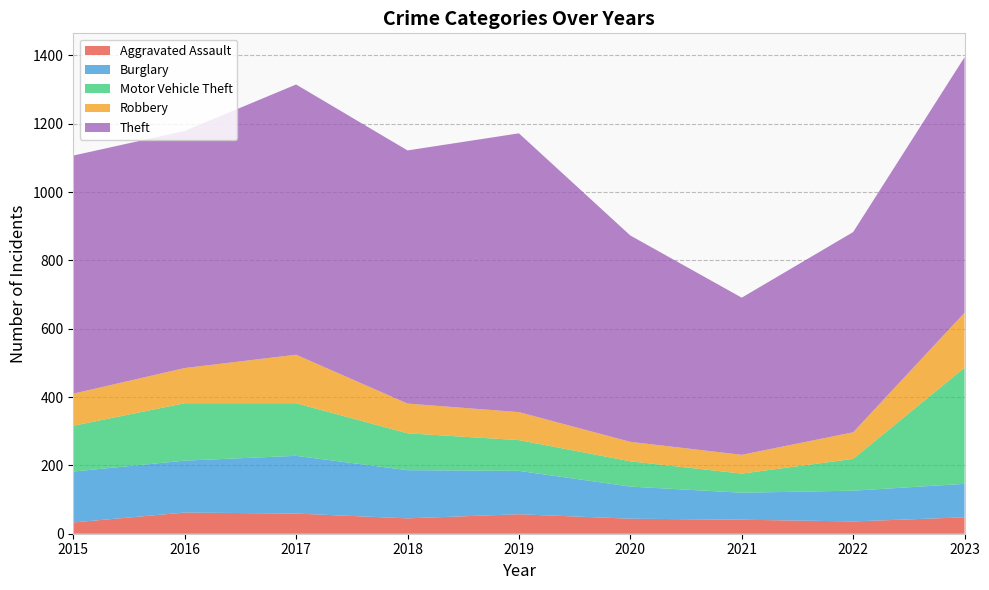

Reading right to left, transcribe all the data shown in this chart.

Aggravated Assault: 48	36	41	44	57	45	59	62	33
Burglary: 98	90	79	94	127	141	169	152	149
Motor Vehicle Theft: 340	93	56	74	90	108	154	168	134
Robbery: 161	78	55	57	82	87	142	103	94
Theft: 748	586	460	604	816	741	791	694	697